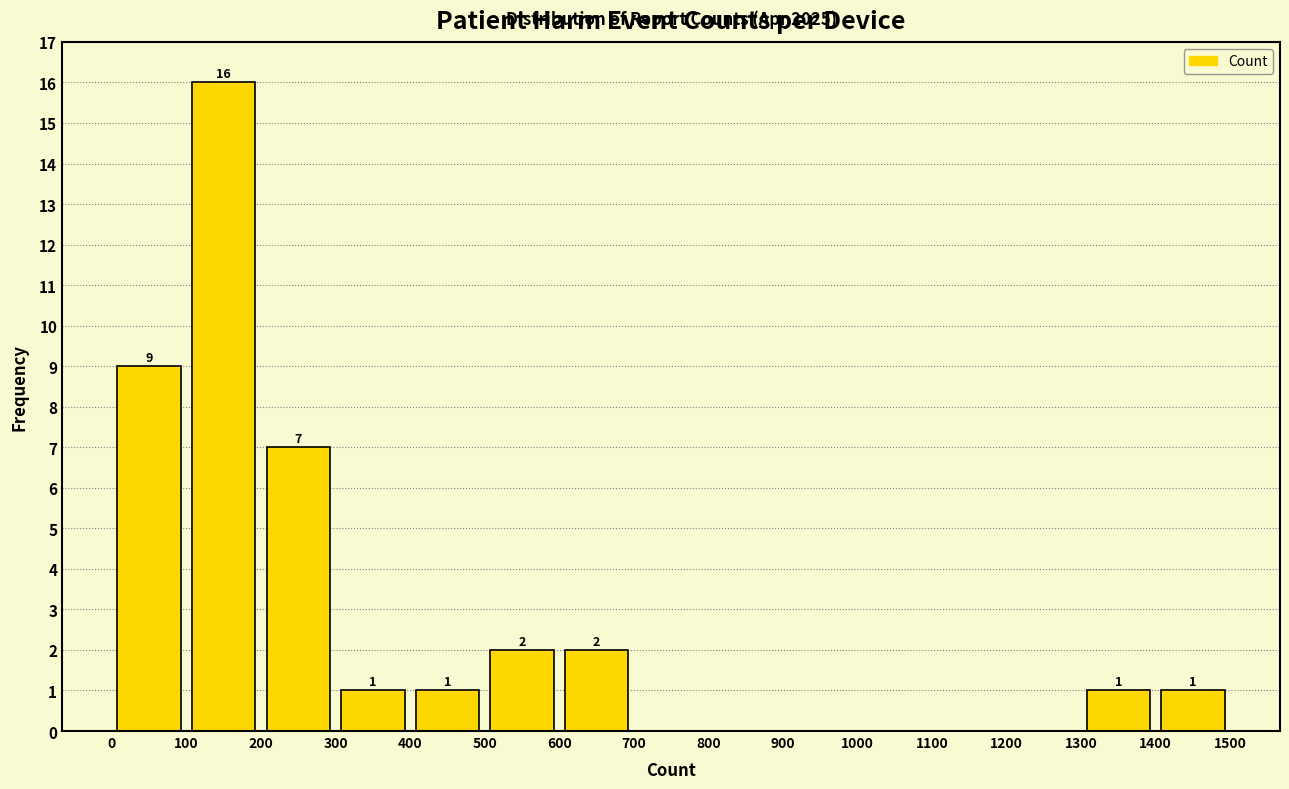

Which range on the x-axis has the tallest bar?

100 to 200